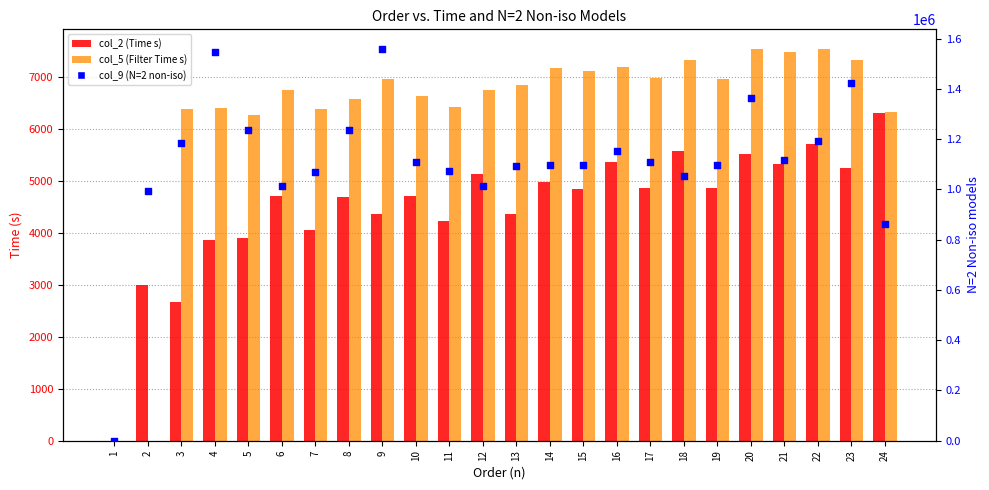

At which category is the sum across all series the highest?

9